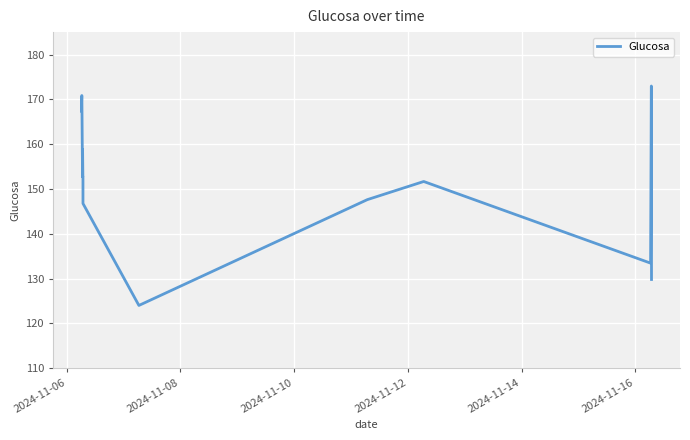

How many points are lower than both their immediate neighbors (excluding endpoints)?

3